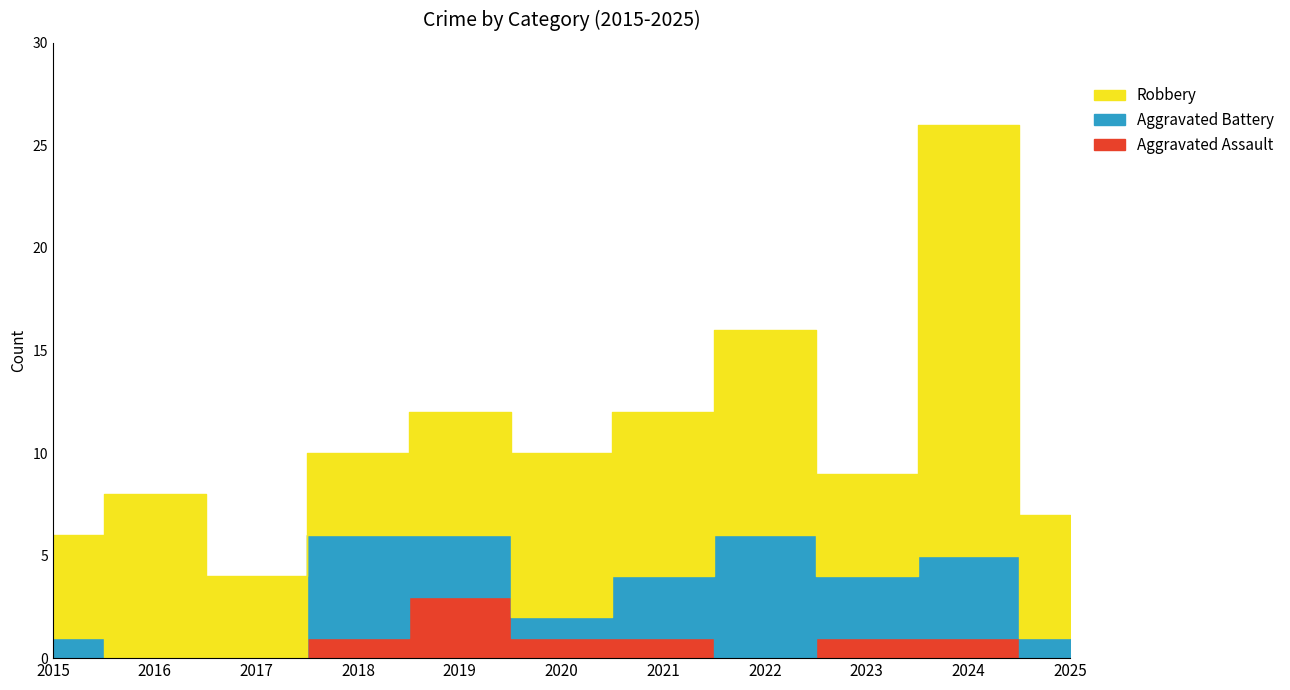

How many interior local peaks does the Robbery series have?

3